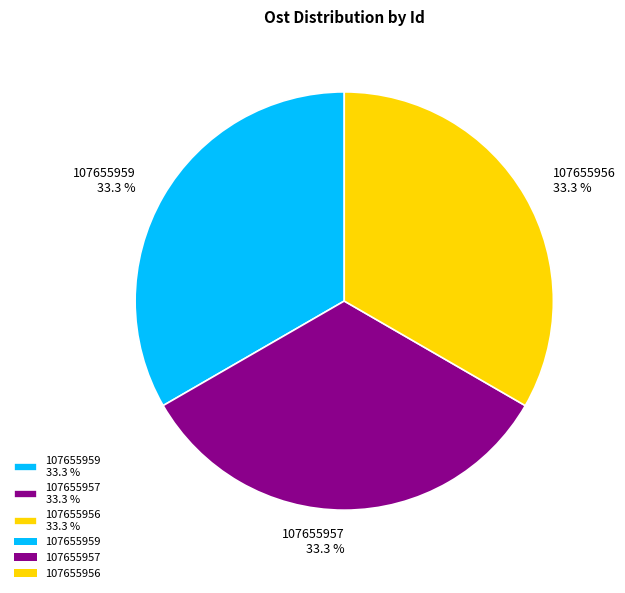

What portion of the pie excludes 107655959?

66.7%